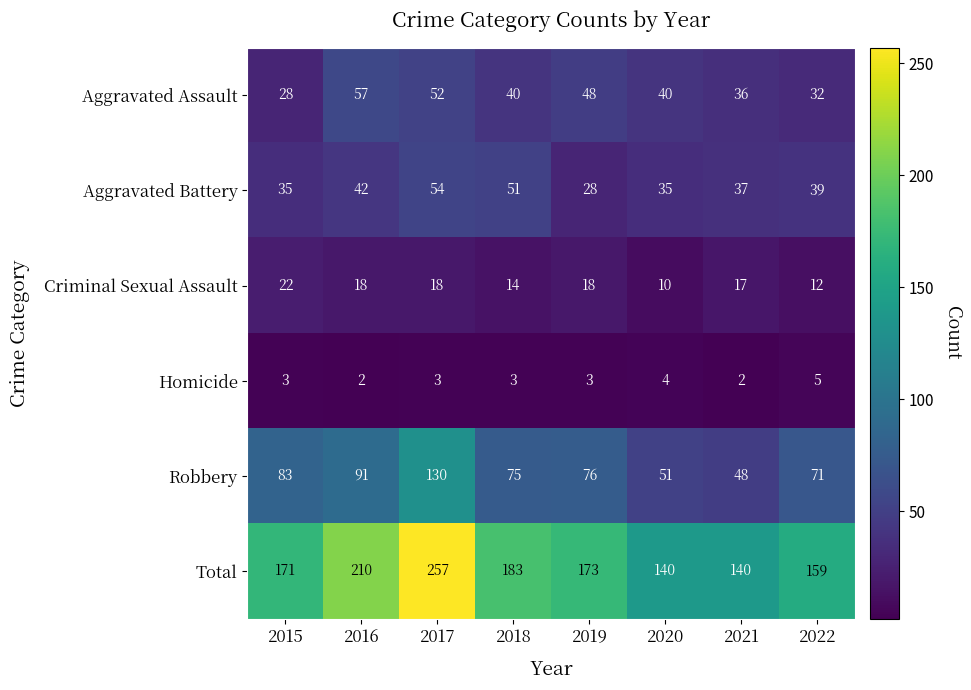

Between 2016 and 2017, which series saw the biggest shift?

Total